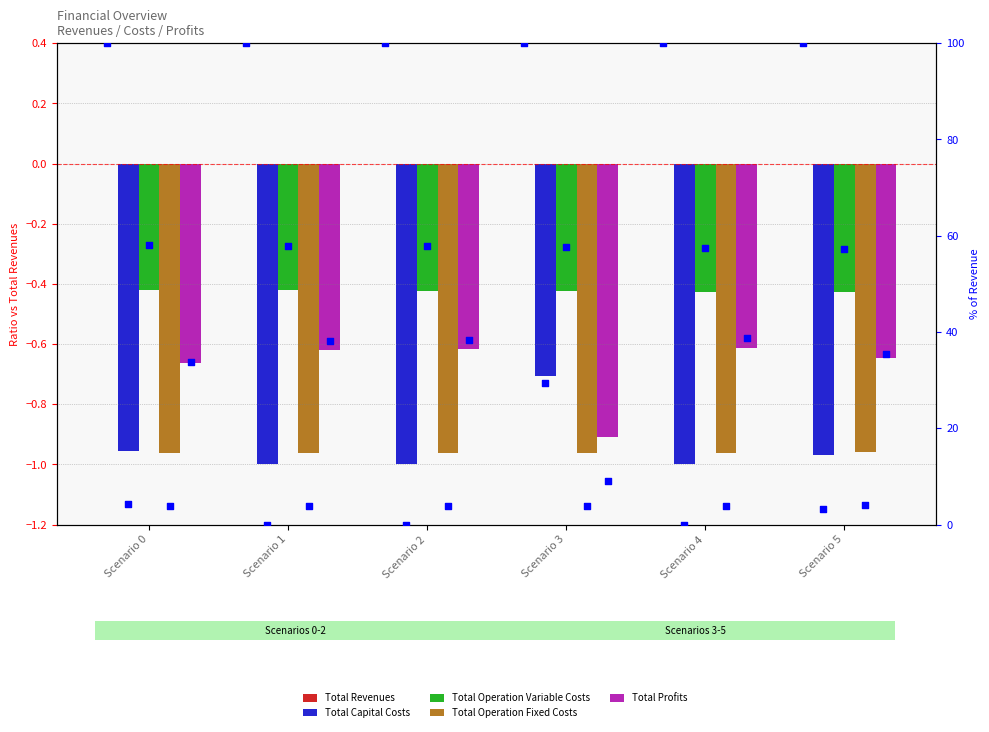

Which series has the widest spread of Y values?

Total Profits